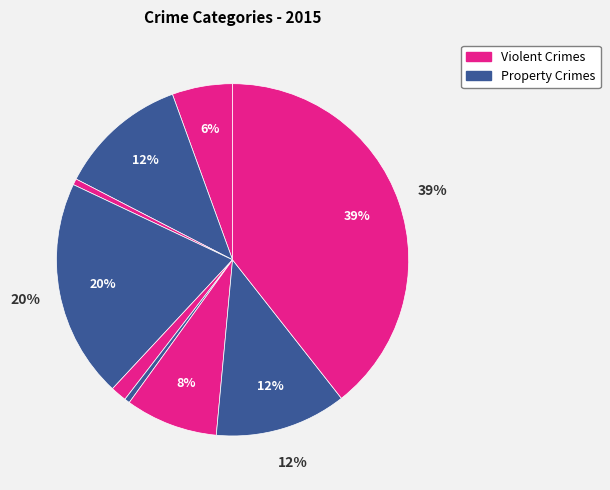

To the nearest percent, what is the average slice percentage?

11%